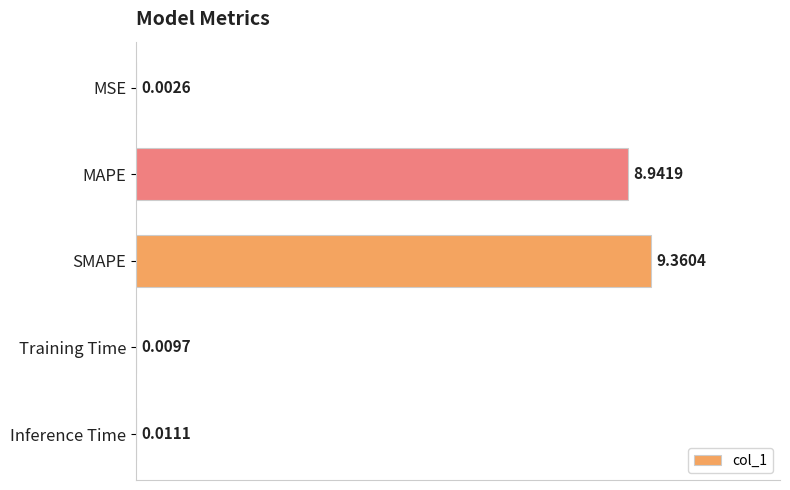

How many distinct data groups are displayed?

1